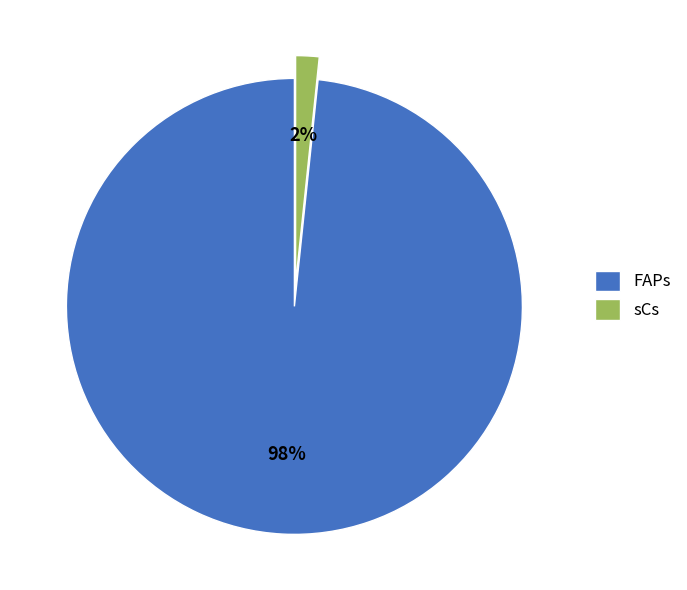

Which has a higher value, sCs or FAPs?

FAPs